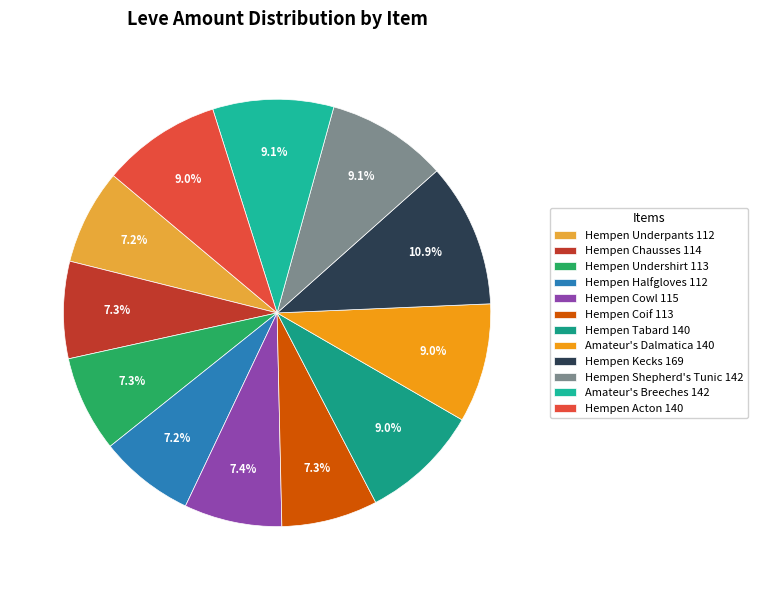

Does any single category account for the majority?

No